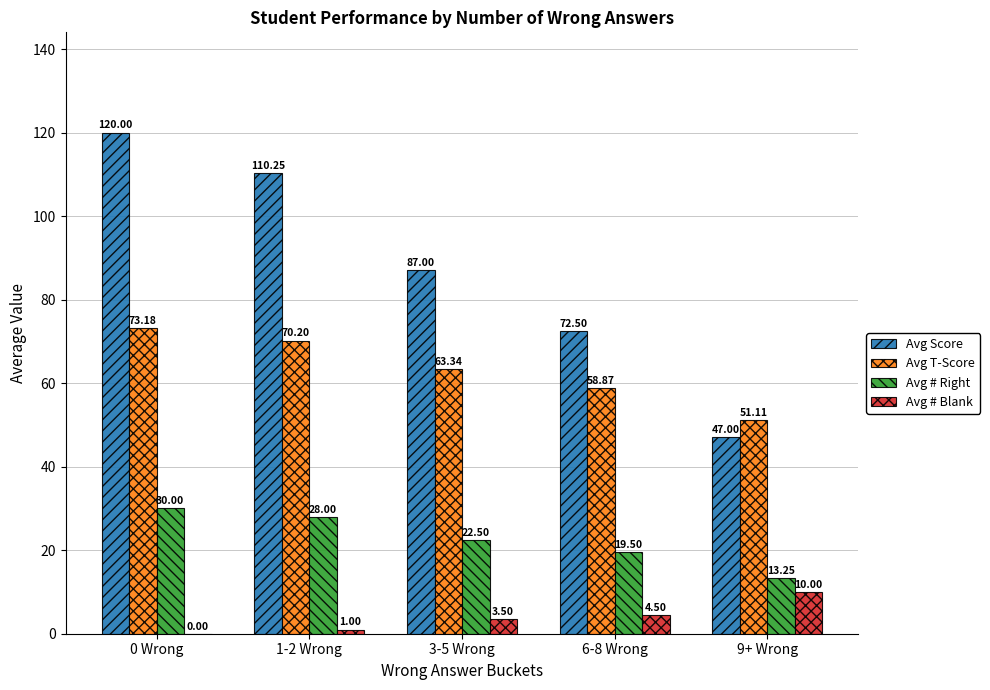

What is the total value across all series at 9+ Wrong?

121.4